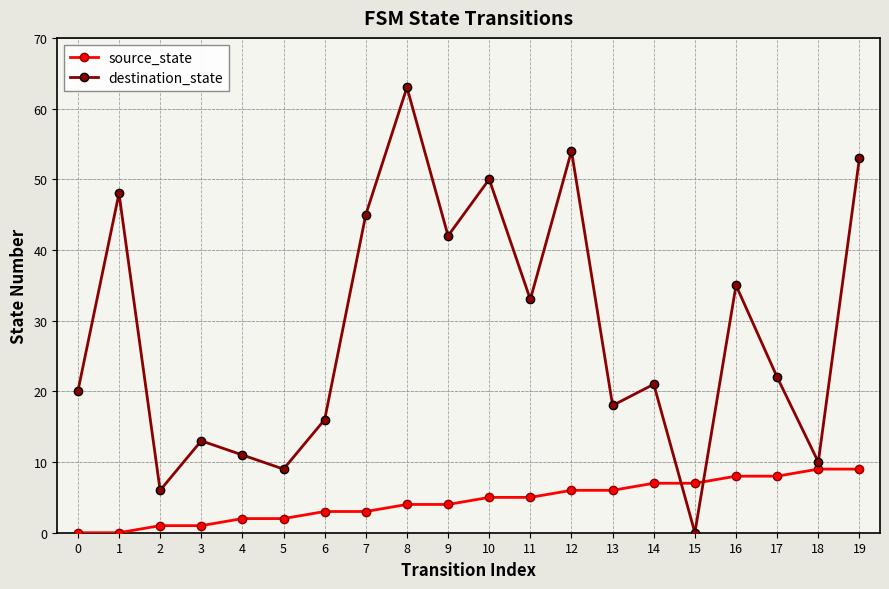

What are all the series names shown in the legend?

source_state, destination_state